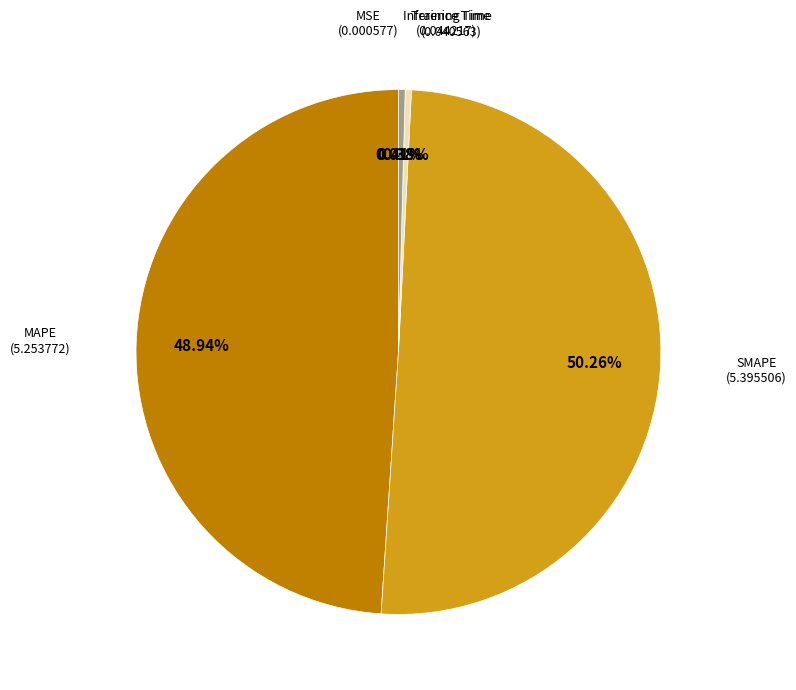

How many slices are in this pie chart?

5